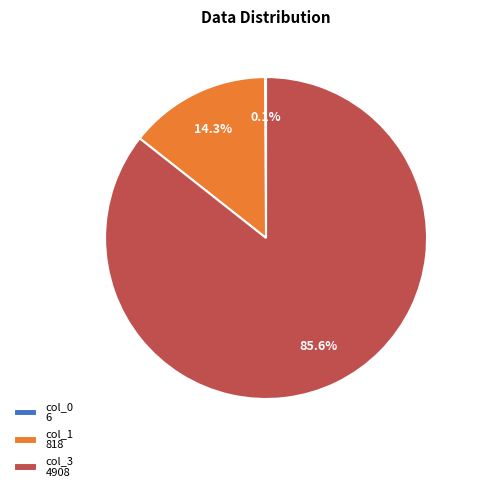

Is there a majority slice in this chart?

Yes